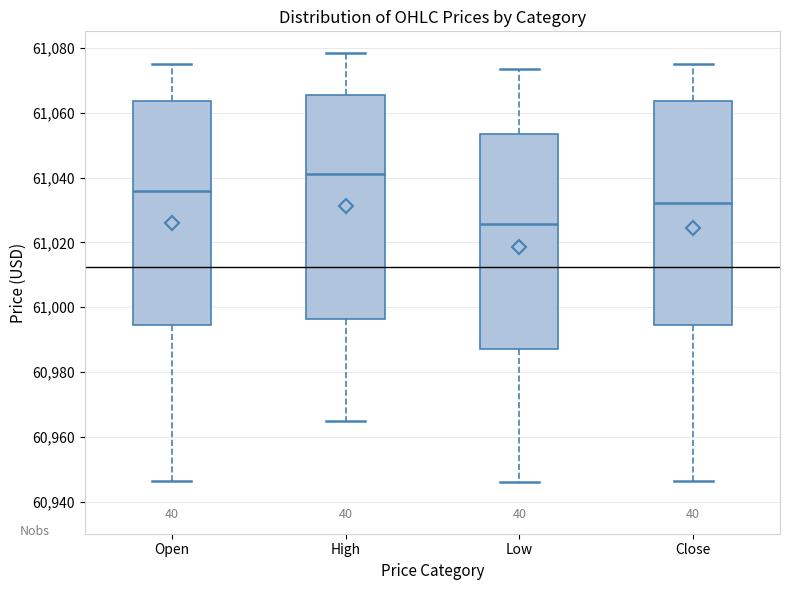

Where is the upper edge of the box for Open on the y-axis? The values are not printed on the chart, so give them approximately, as read against the axis.

61064